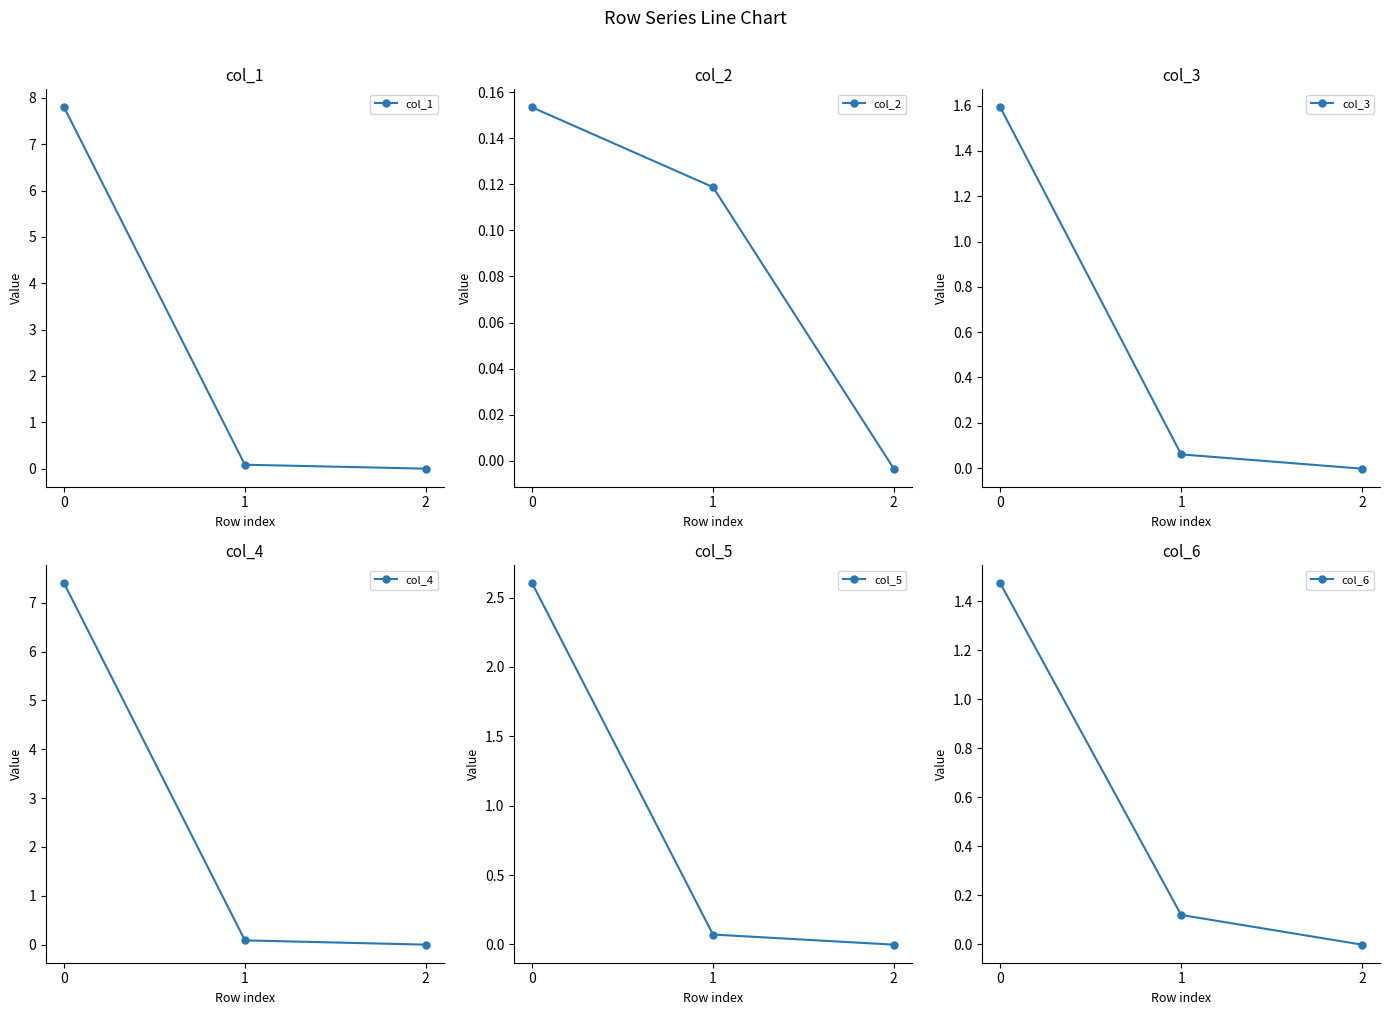

Reading left to right, what are all the values shown in this chart?

col_1: 7.8	0.1	-0.0
col_2: 0.2	0.1	-0.0
col_3: 1.6	0.1	-0.0
col_4: 7.4	0.1	-0.0
col_5: 2.6	0.1	-0.0
col_6: 1.5	0.1	-0.0